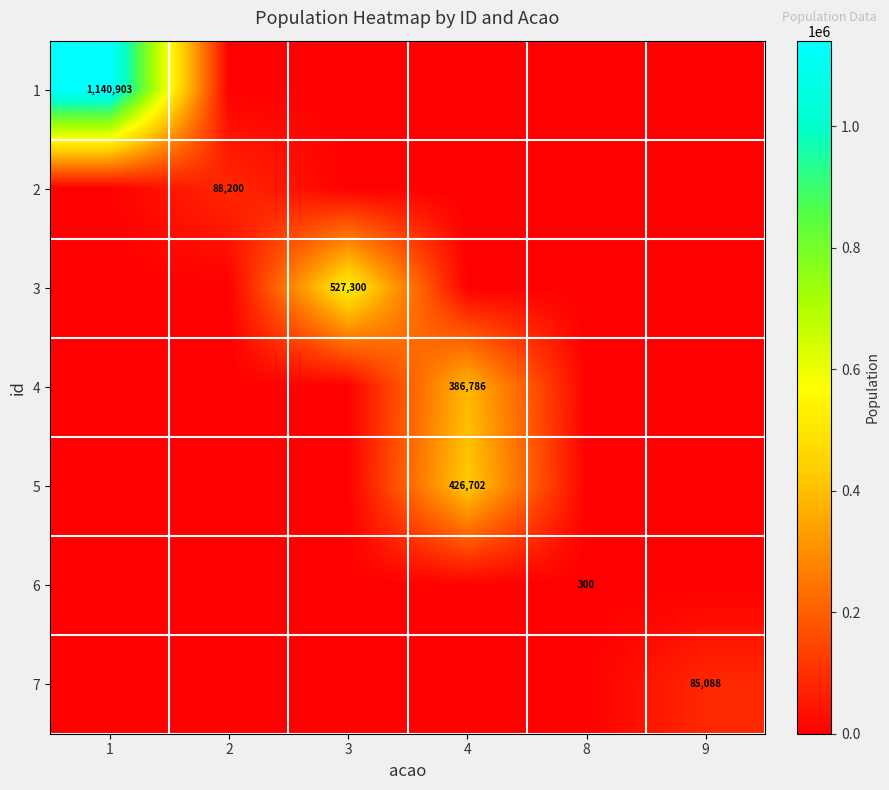

Is it true that 7 equals 85088 at 9?

True